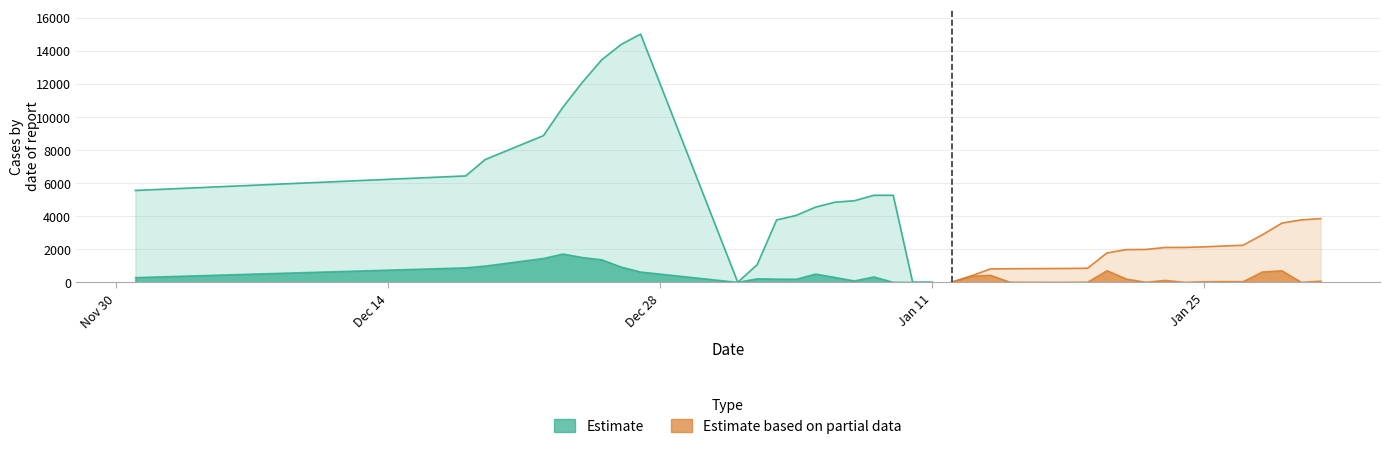

Which label corresponds to the largest value in the chart?

12/27/2020